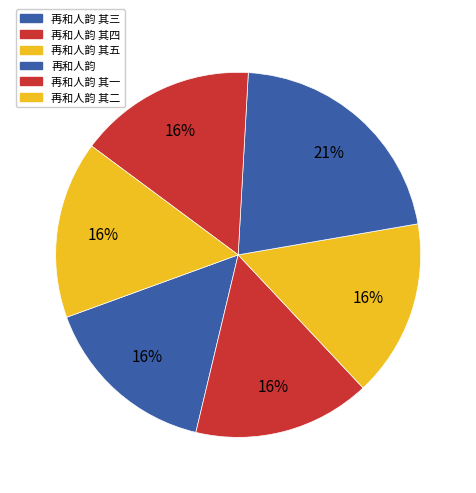

To the nearest percent, what is the average slice percentage?

17%